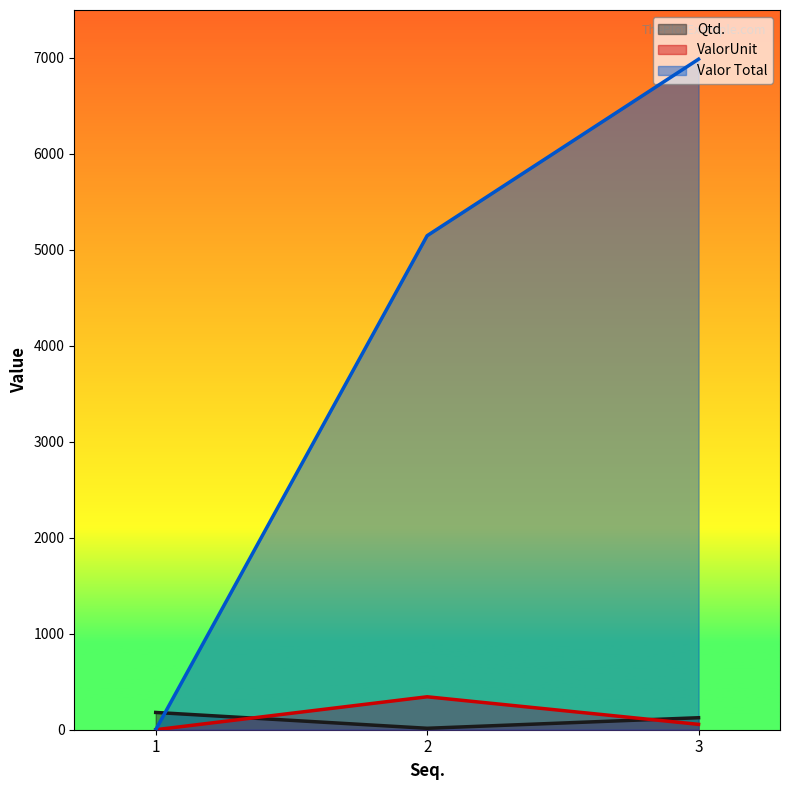

At which category is the sum across all series the highest?

3